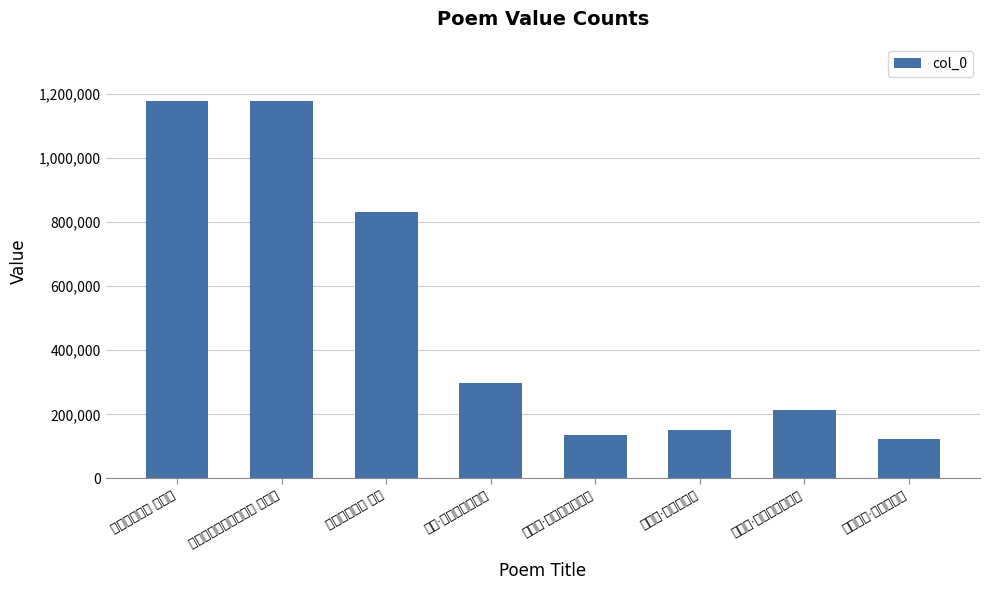

The chart shows a value of 134250 at 又绝句·举首孤轮不似遥. True or false?

True